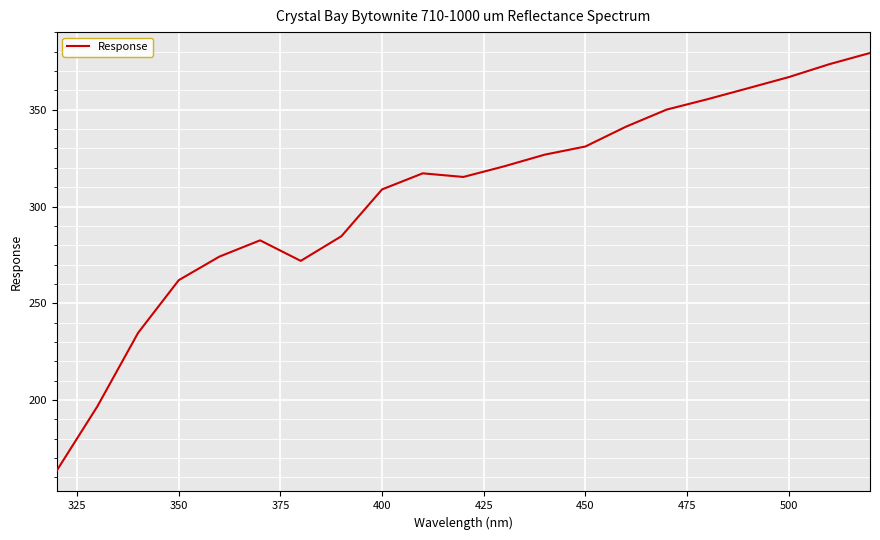

What is the smallest value displayed?

163.5